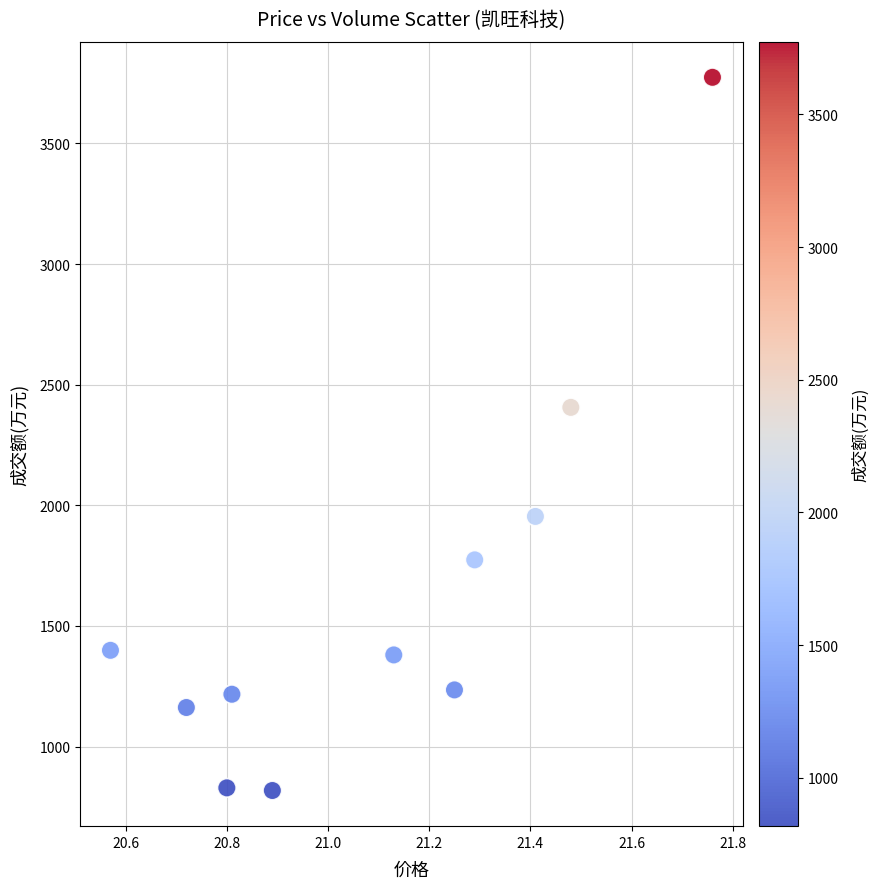

What is the range of Y values (max minus min)?

2956